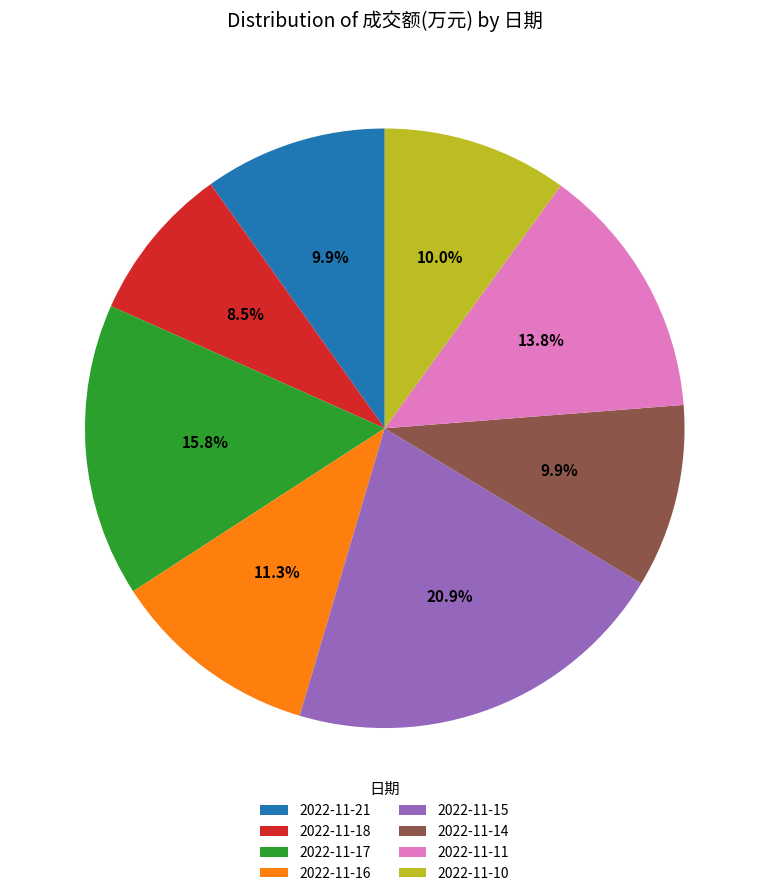

To the nearest percent, what is the difference between the 2022-11-16 and 2022-11-18 slice percentages?

3%